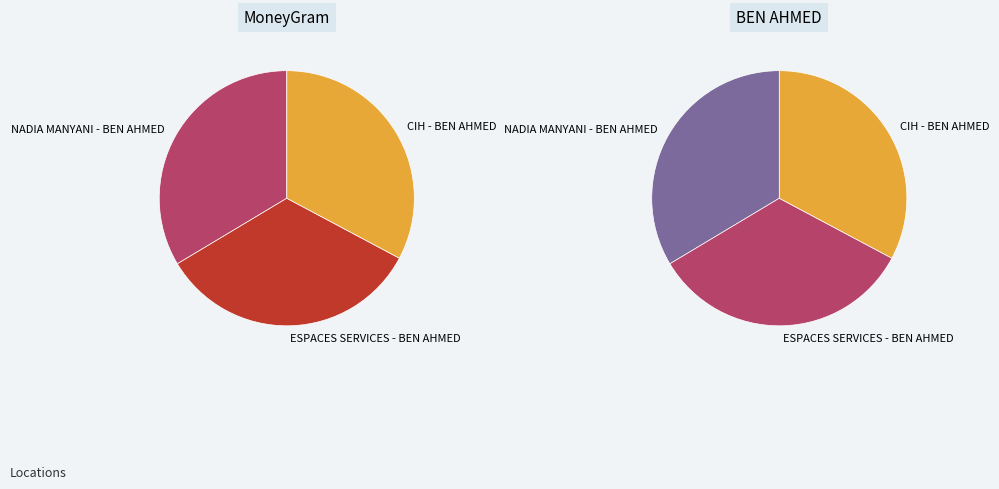

How many slices are in this pie chart?

3